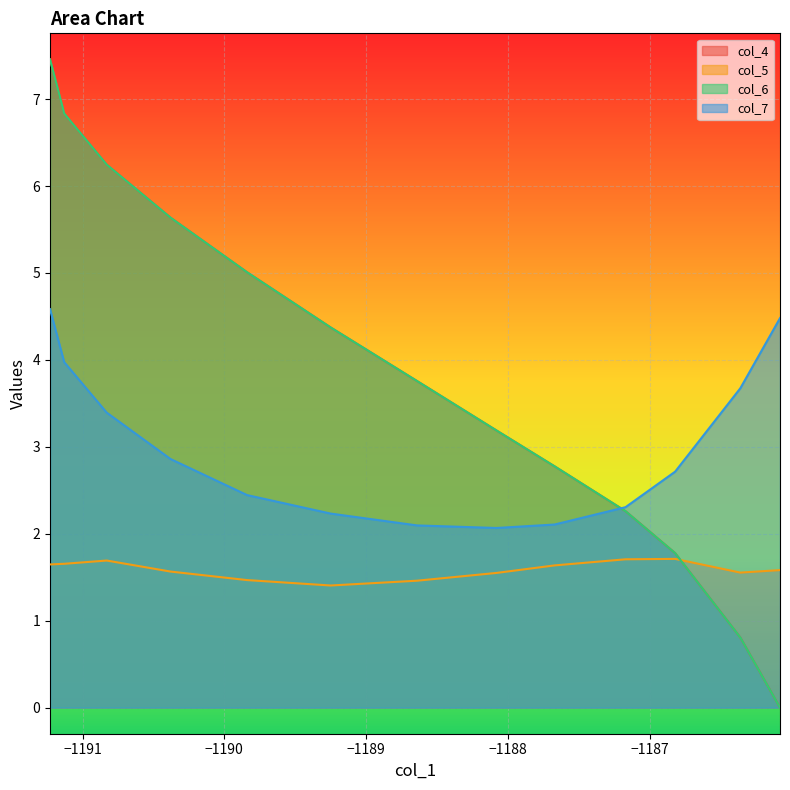

Which series has the largest total across all categories?

col_4